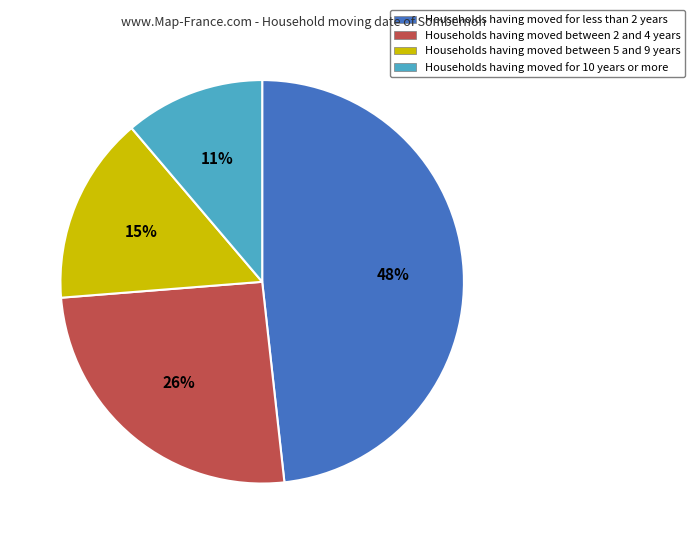

Is there any slice that represents more than half of the pie?

No